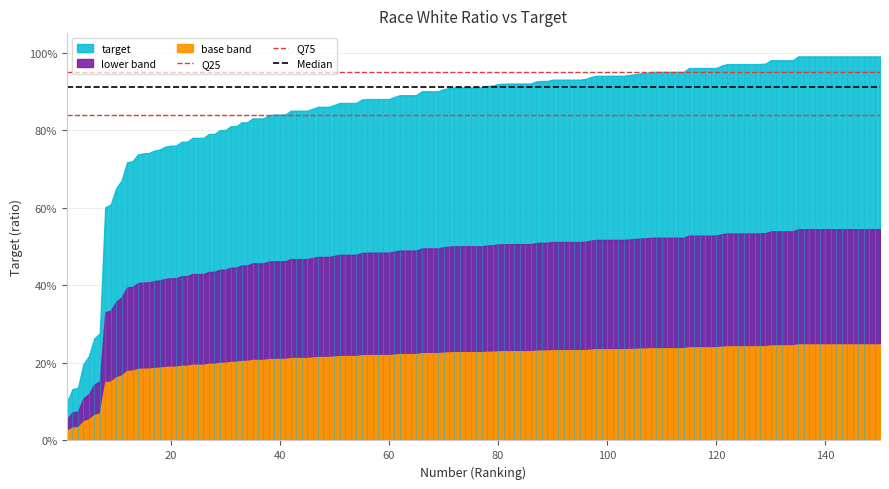

What is the difference between the highest and lowest values at 0?

0.1